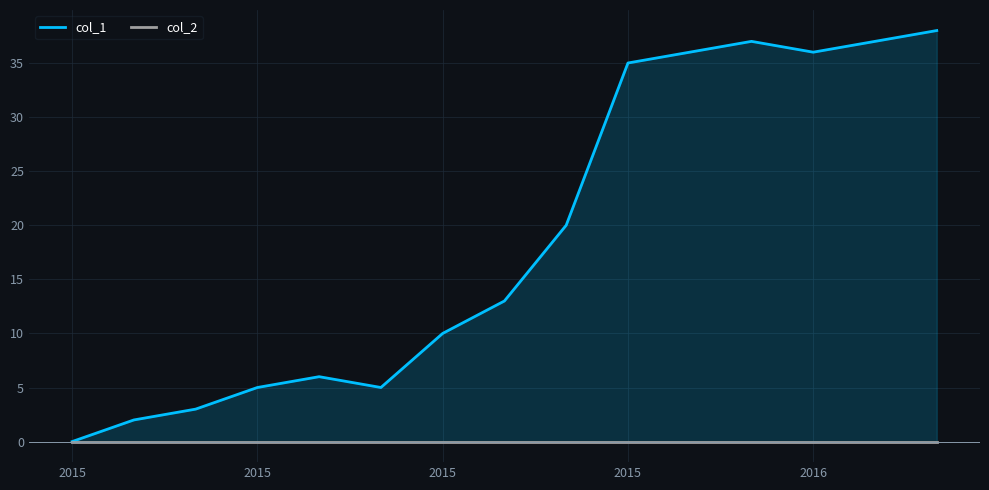

Count the number of data series in this chart.

2